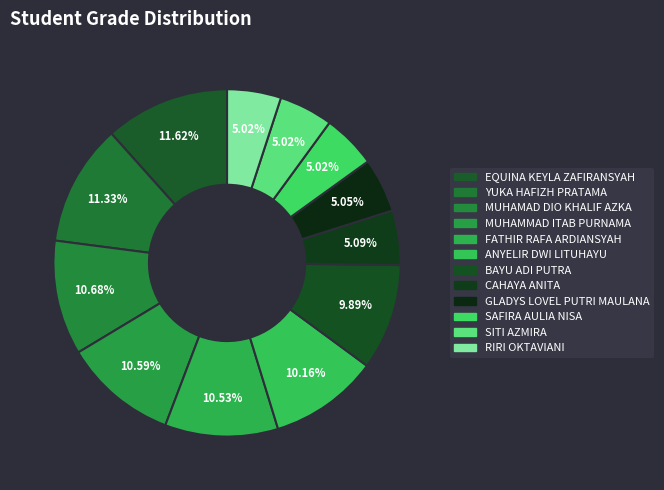

True or false: EQUINA KEYLA ZAFIRANSYAH accounts for 23% of the total.

False